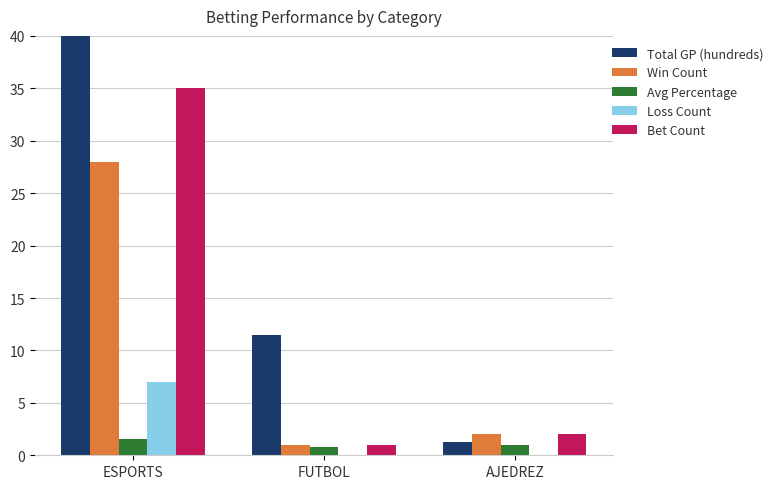

What is the minimum value for Avg Percentage?

0.8